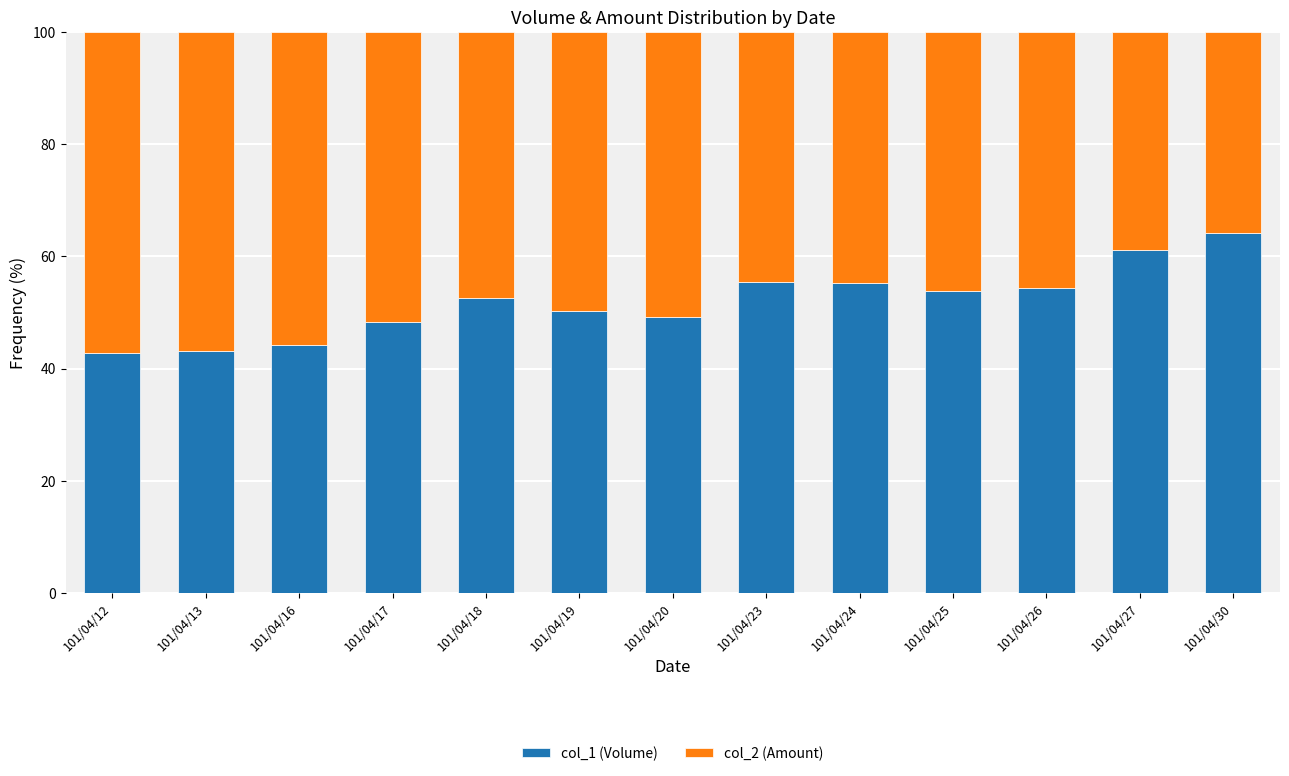

What is the difference between the second highest and second lowest values in the col_1 (Volume) series?

18.0